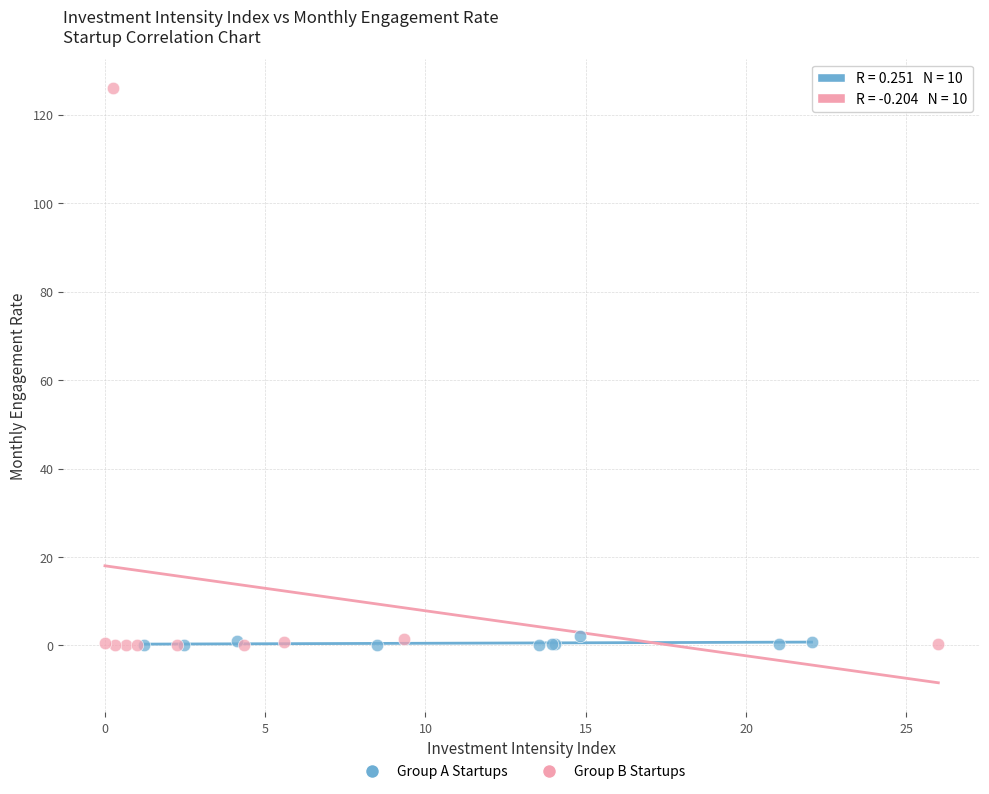

Which series has the largest Y range (max minus min)?

Group B Startups